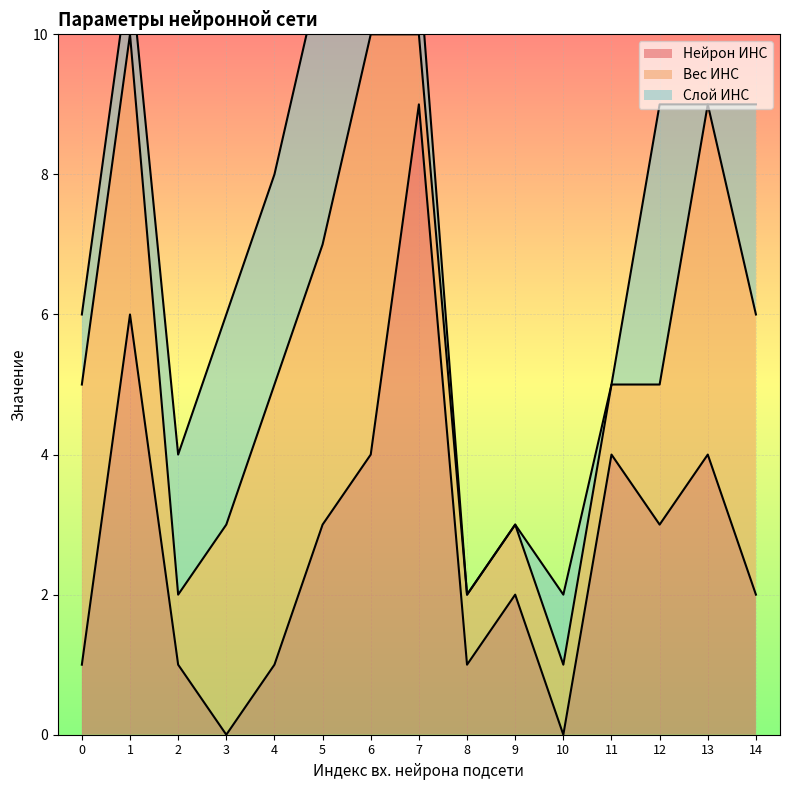

What is the difference between the maximum and minimum values in the Нейрон ИНС series?

9